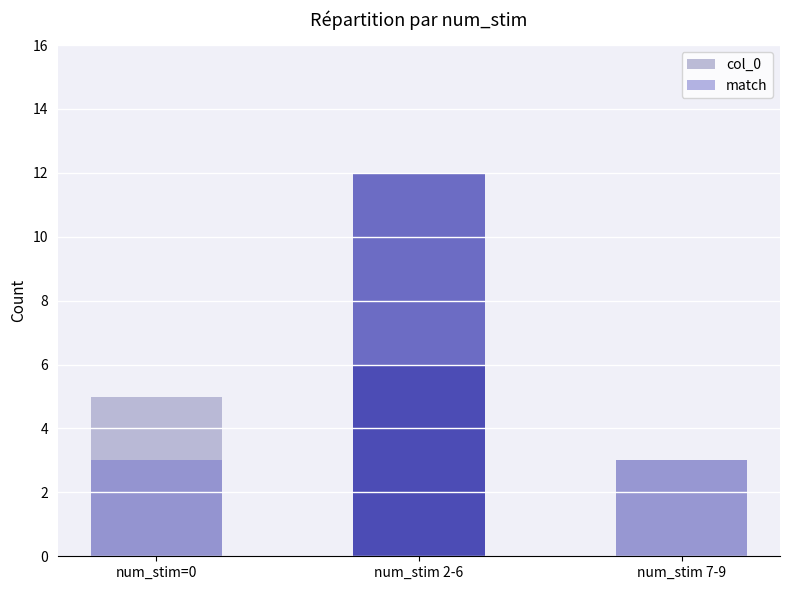

Where does the match series first go above 3?

num_stim 2-6